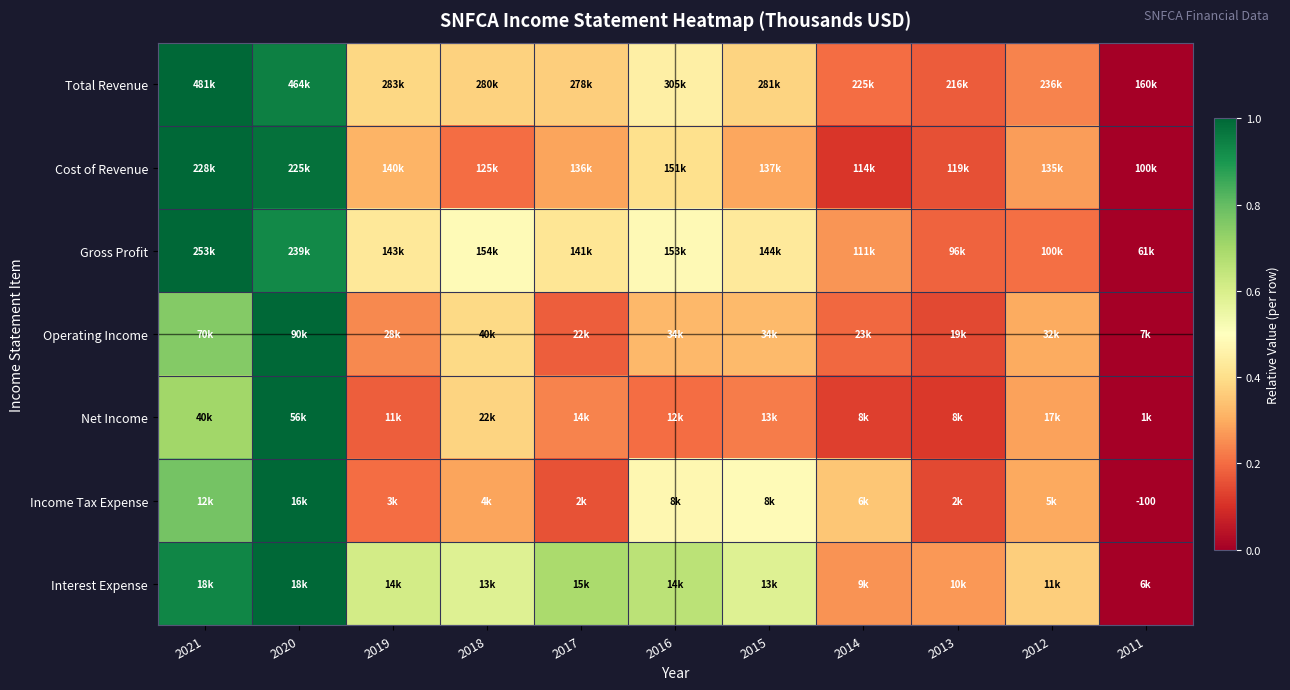

List the labels in order of Interest Expense value, smallest first.

2011, 2014, 2013, 2012, 2018, 2015, 2019, 2016, 2017, 2021, 2020